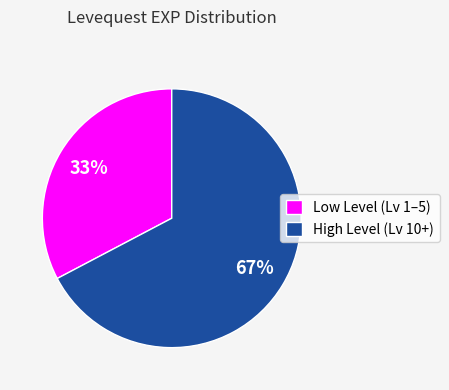

How many slices are in this pie chart?

2